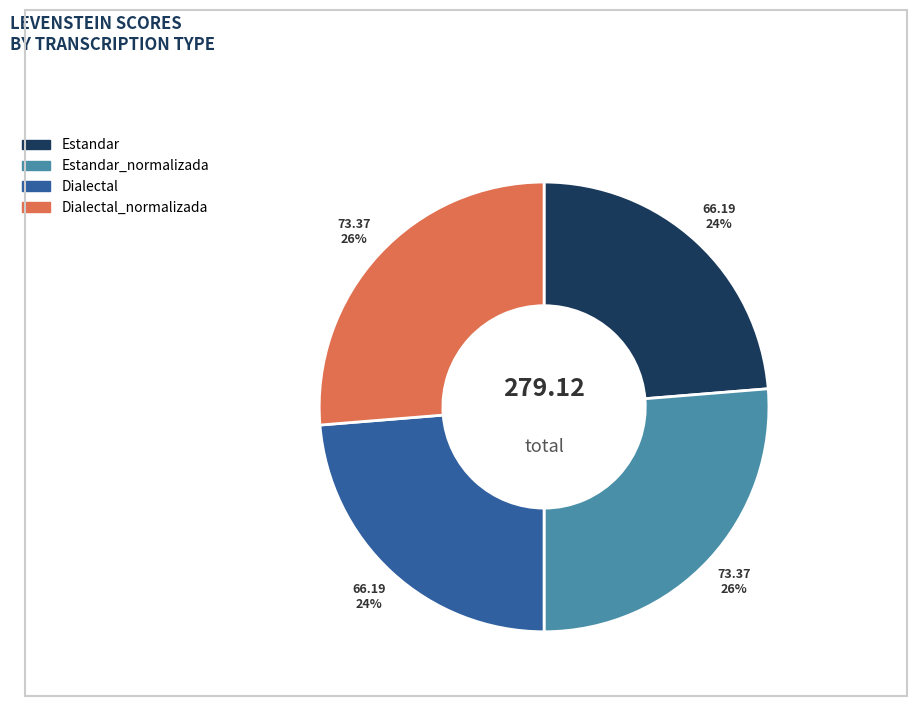

Is there any slice that represents more than half of the pie?

No